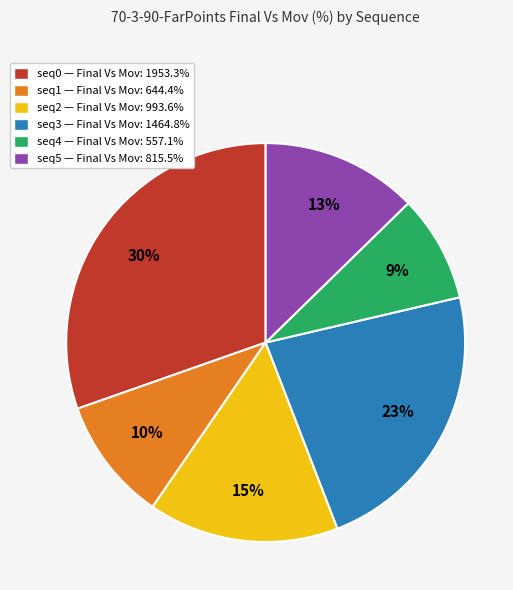

Which category has the biggest portion of the pie?

seq0